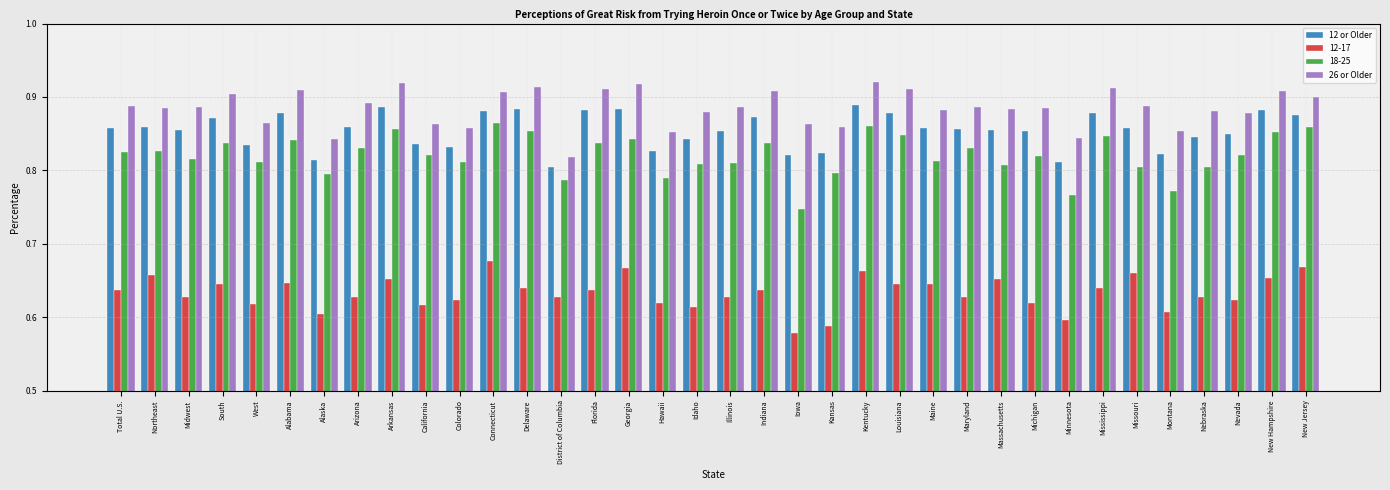

The 26 or Older series shows 0.9 at West. True or false?

True